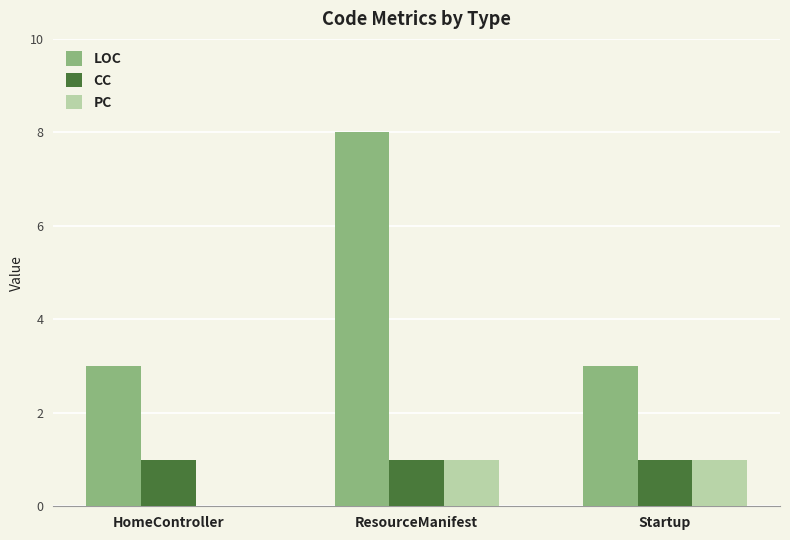

Reading left to right, list all the values displayed in this chart.

LOC: HomeController=3	ResourceManifest=8	Startup=3
CC: HomeController=1	ResourceManifest=1	Startup=1
PC: HomeController=0	ResourceManifest=1	Startup=1